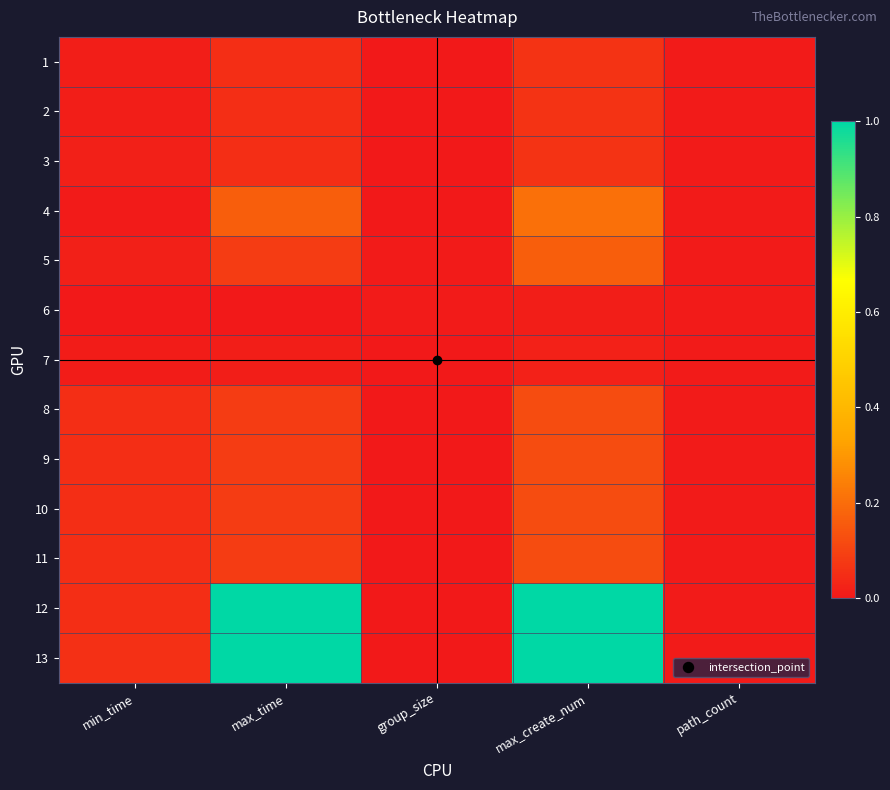

What is the total value across all series at min_time?

0.4